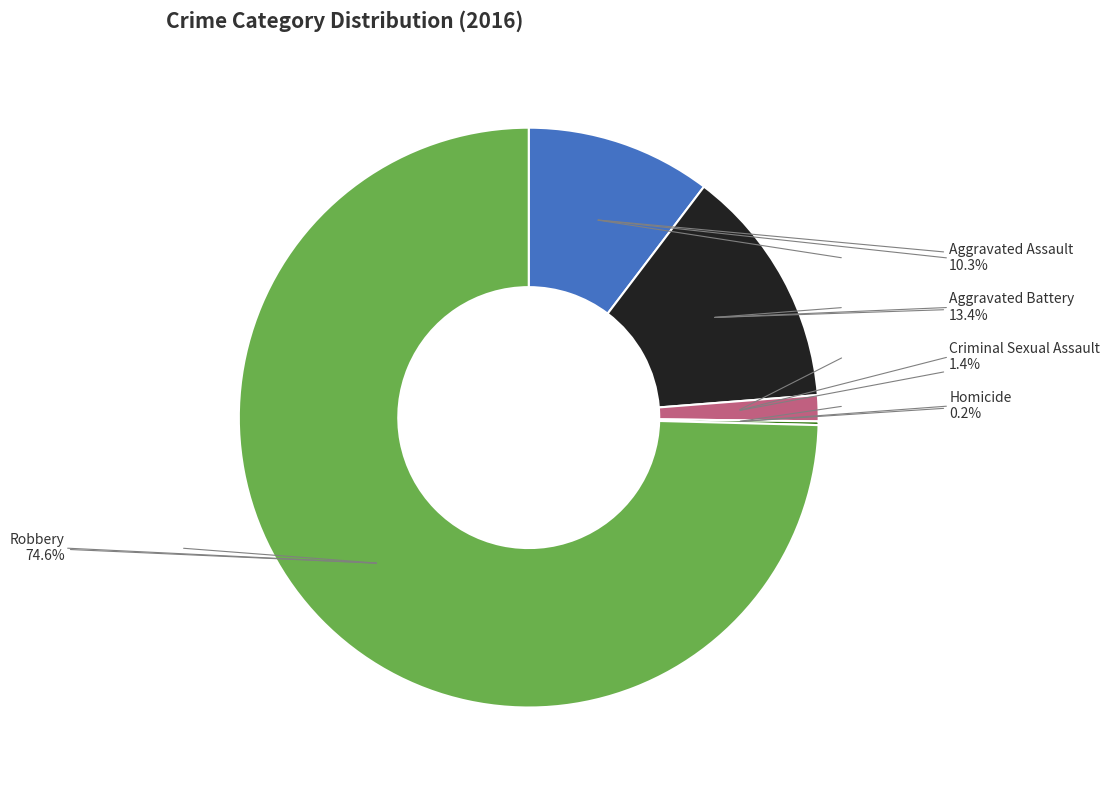

Which category has the biggest portion of the pie?

Robbery